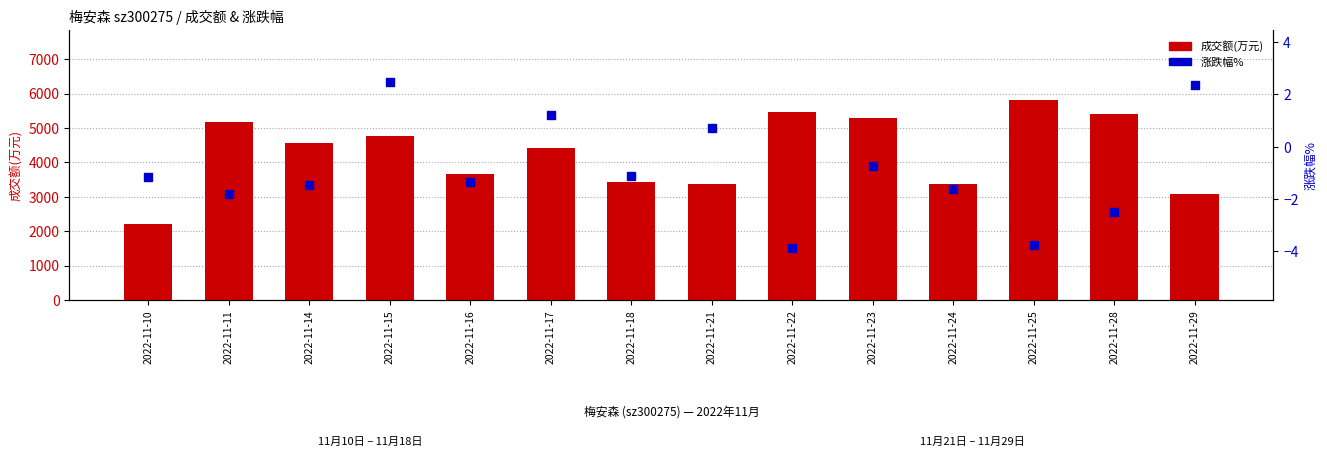

Which series has the largest total across all categories?

成交额(万元)